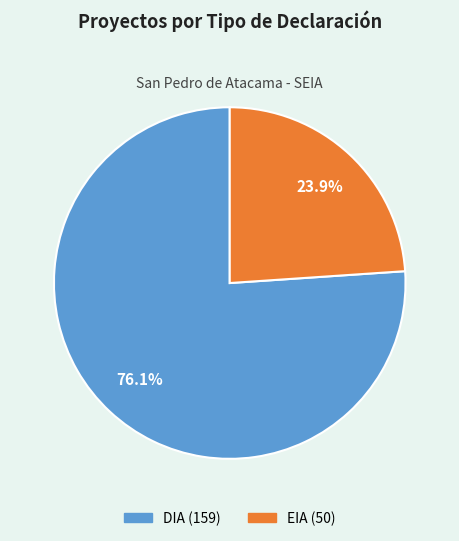

Is the sum of DIA and EIA greater than half?

Yes